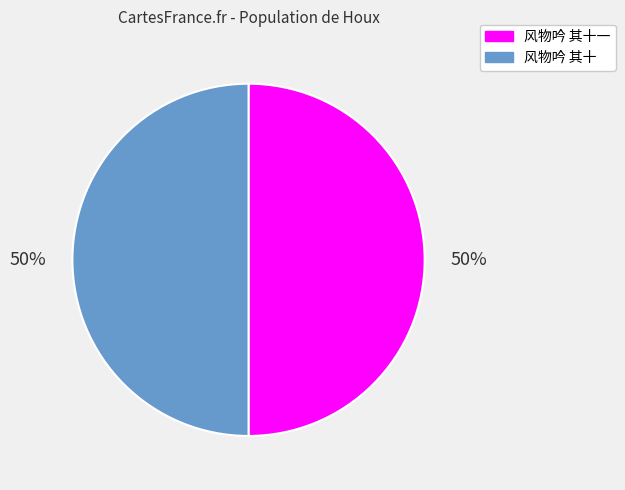

To the nearest percent, what percentage of the pie is 风物吟 其十?

50%